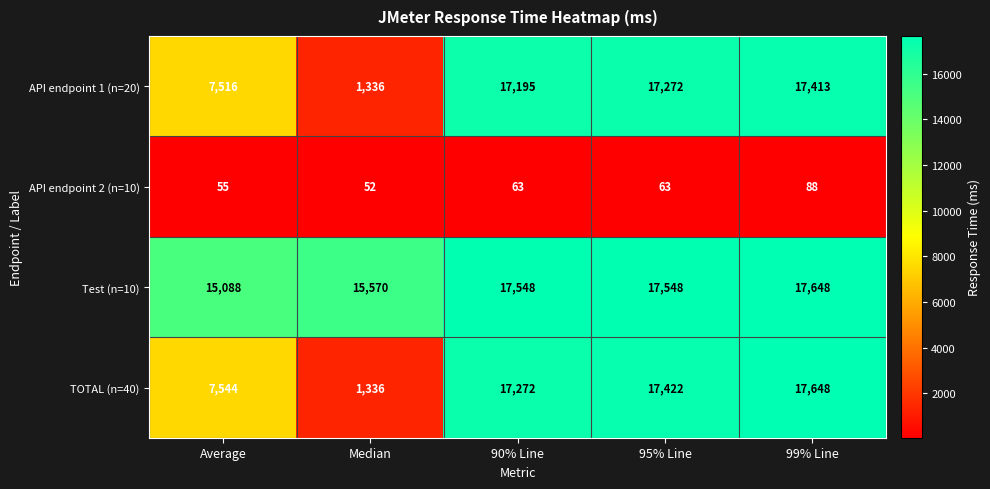

How many series are shown in this chart?

4